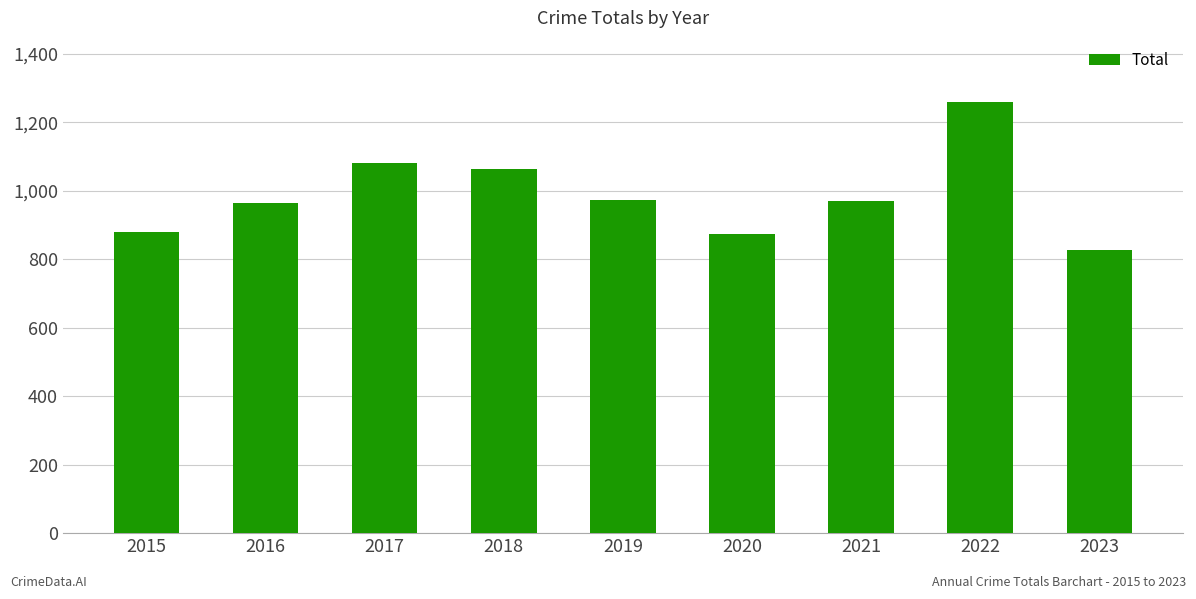

What is the sum of all values?

8888